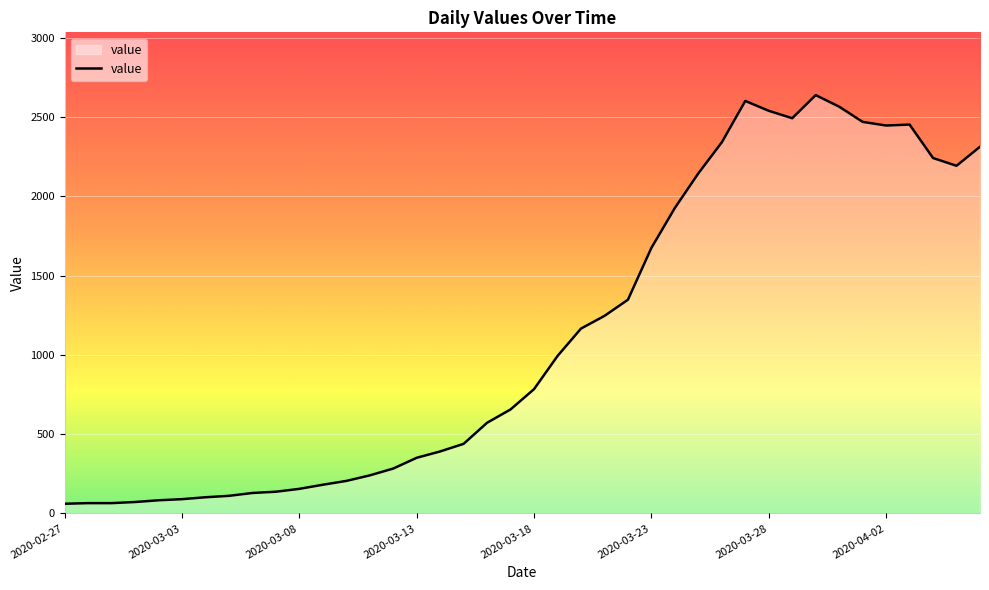

What is the greatest value displayed?

2639